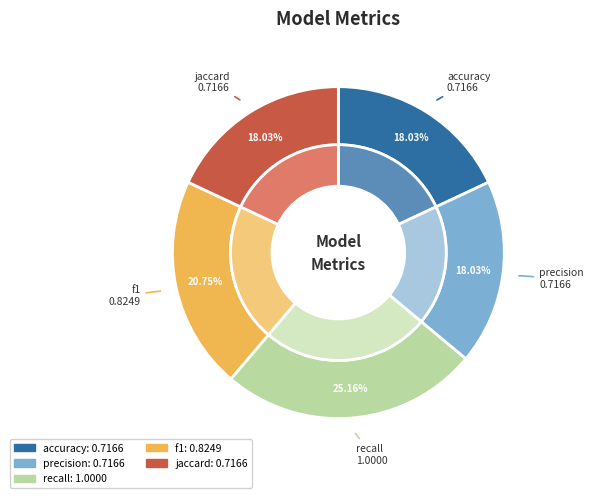

The precision slice represents 24% of the pie. True or false?

False